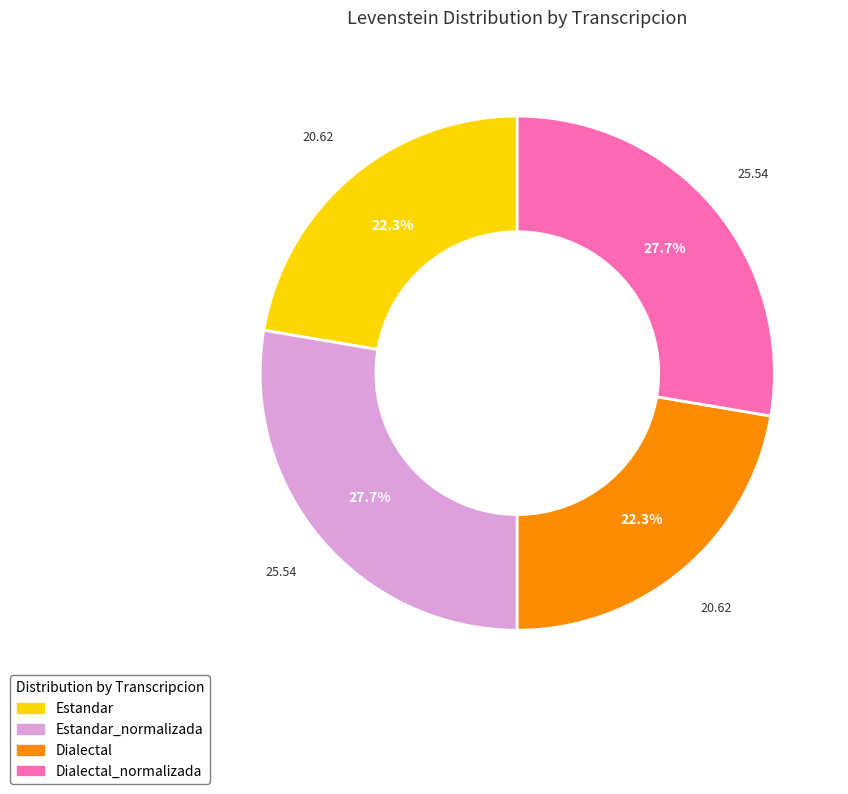

Approximately how many times larger is the value at Estandar_normalizada compared to Estandar?

1.2